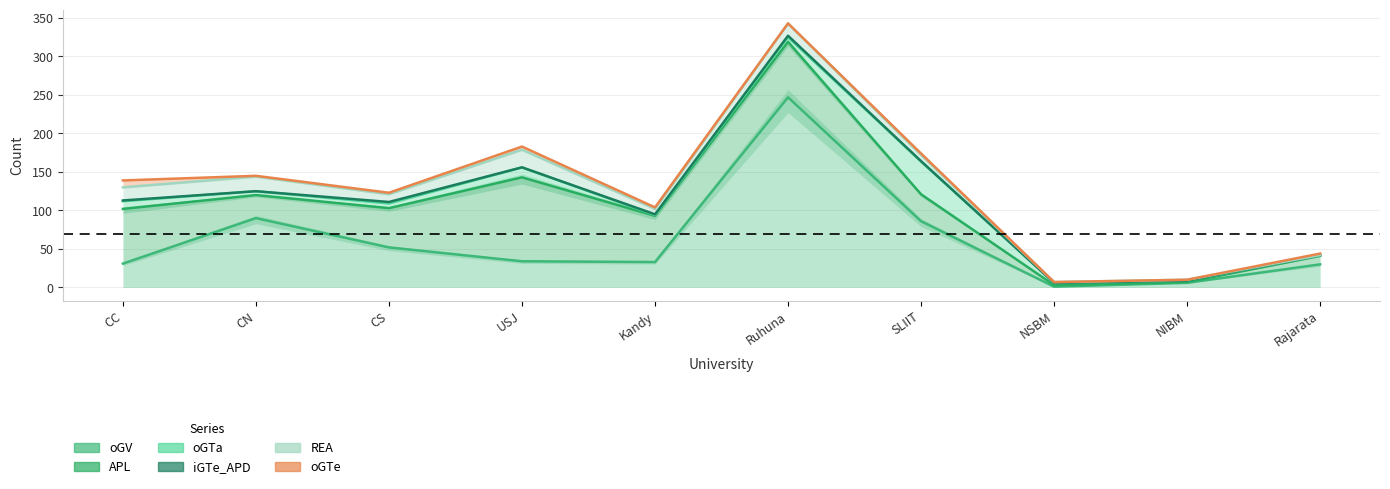

How many lines are shown in the chart?

6